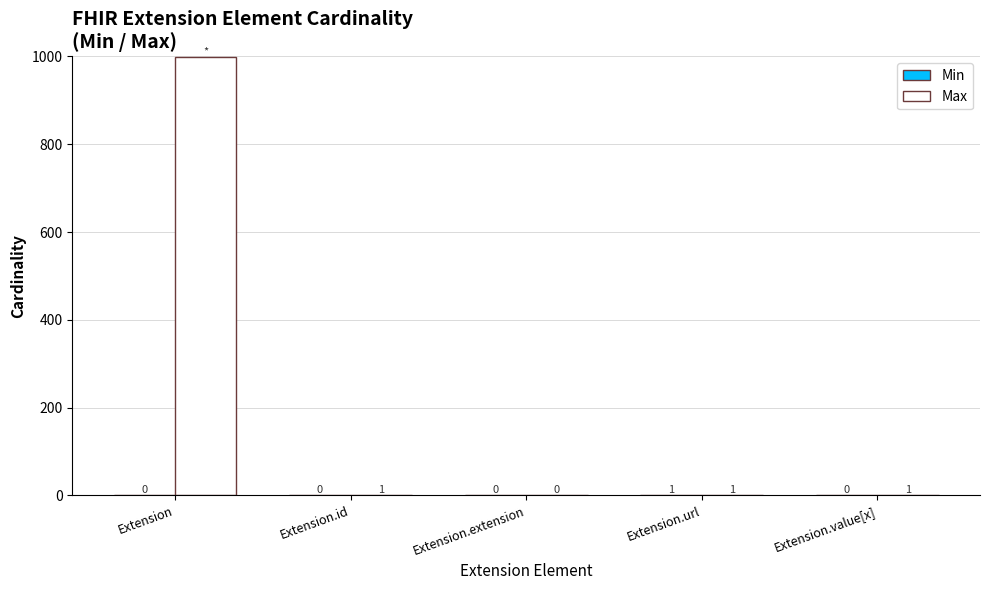

Is it true that Max equals 1 at Extension.id?

True